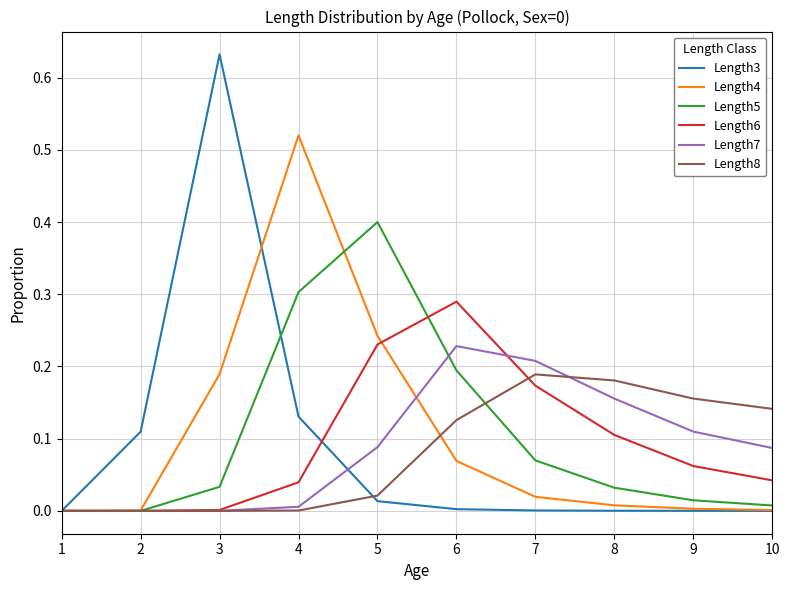

Which series has the largest range (max minus min)?

Length3